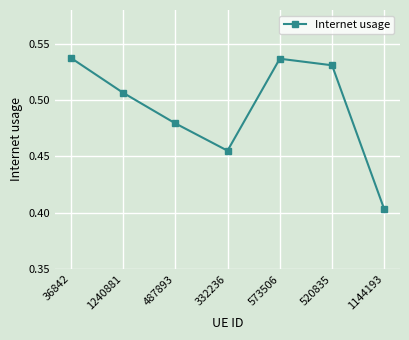

How many values are between 0 and 1?

7